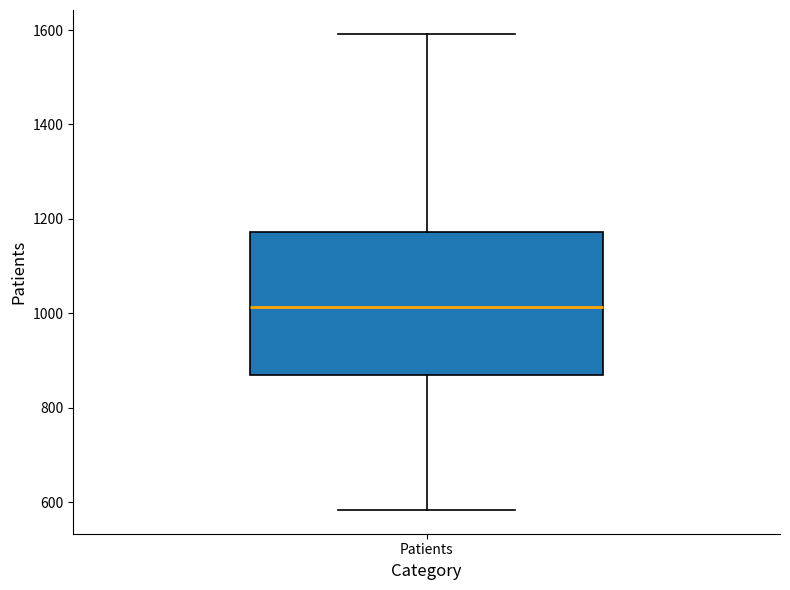

Where is the lower edge of the box for Patients on the y-axis? The values are not printed on the chart, so give them approximately, as read against the axis.

860